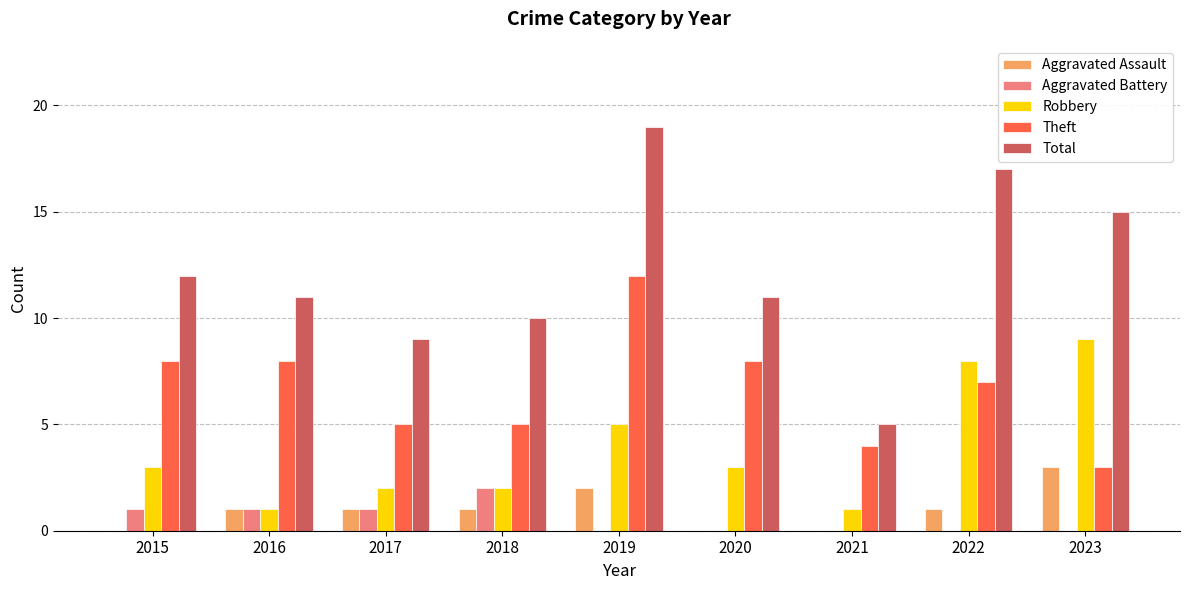

What value does the Total series have at 2022, to the nearest 10?

20